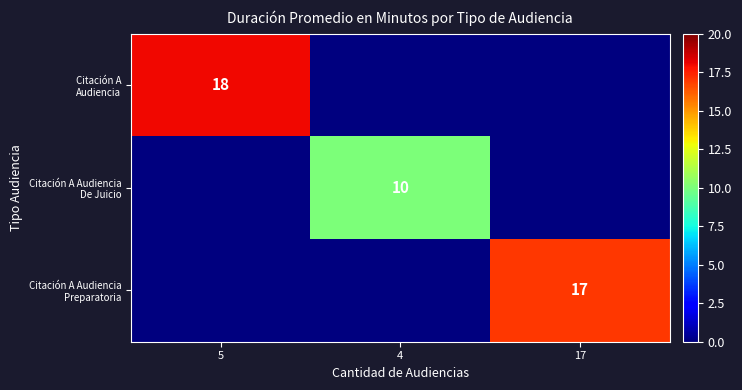

Which series changed the most between 5 and 17?

Citación A Audiencia